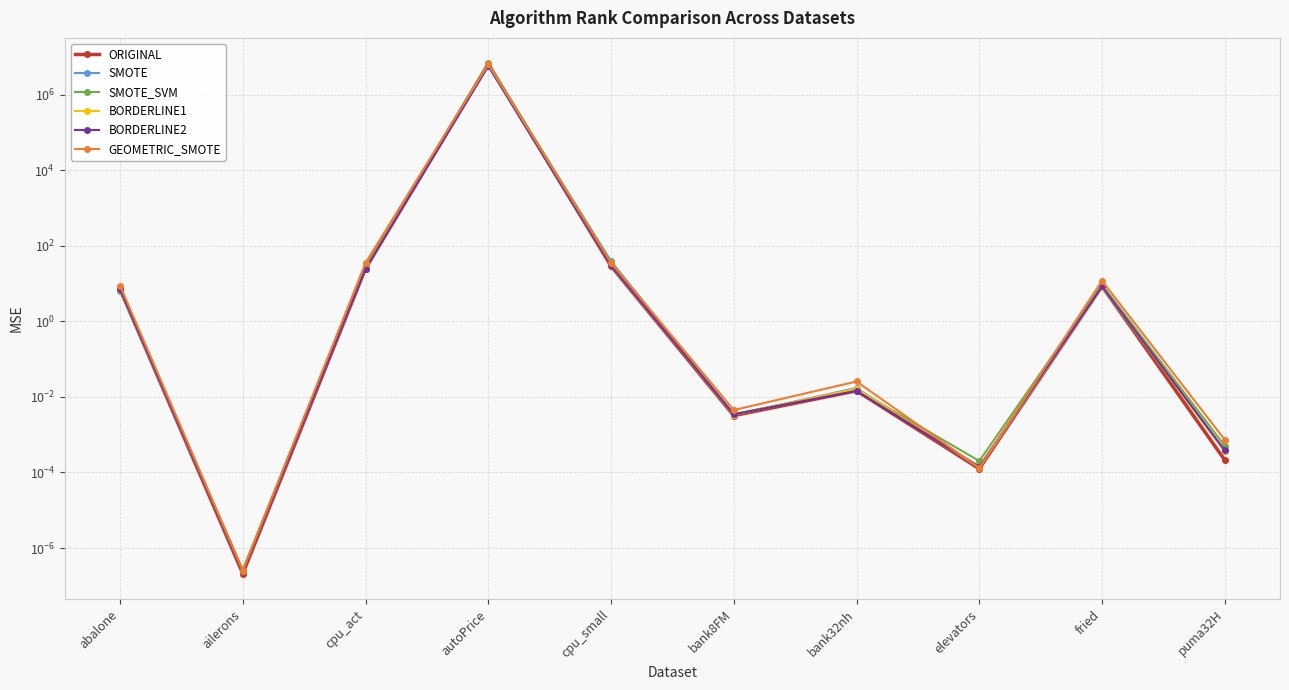

In BORDERLINE1, how many points are lower than both neighbors (excluding endpoints)?

3